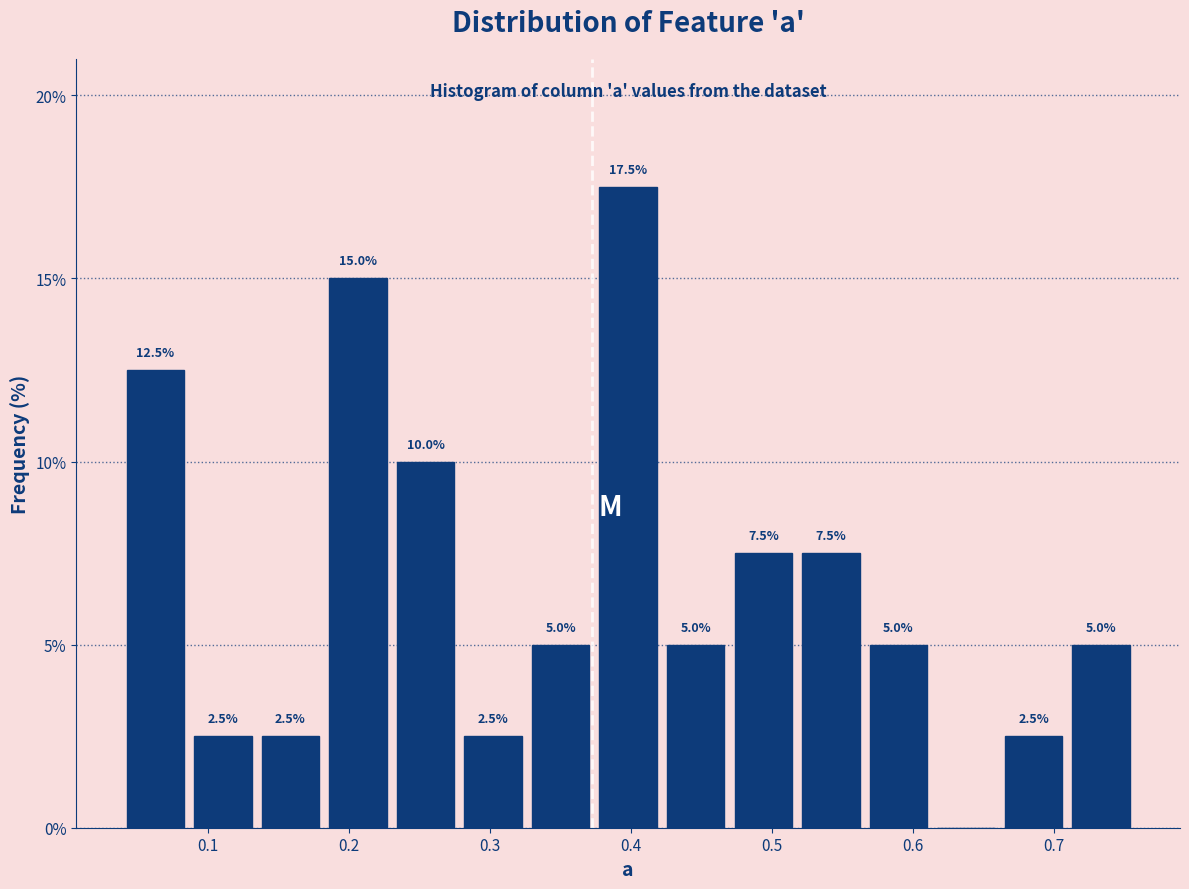

Over which range of the x-axis is the bar tallest?

0.37 to 0.42